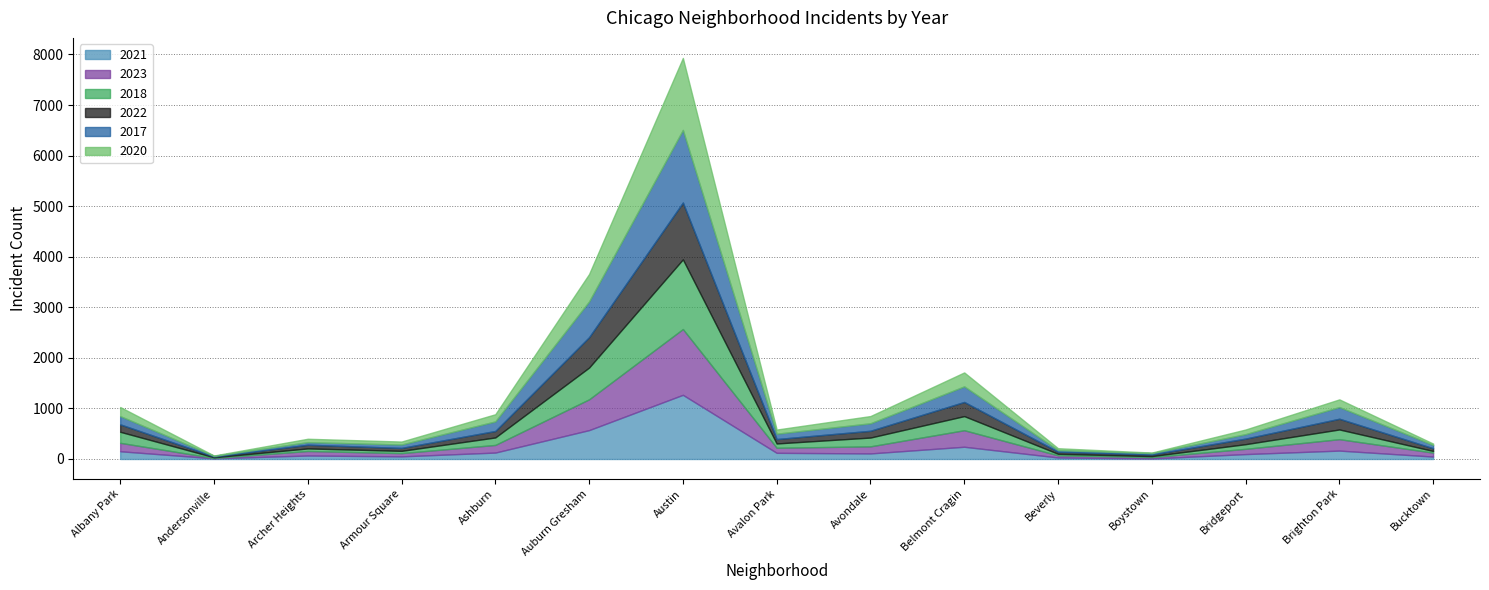

Is it true that 2018 equals 92 at Bridgeport?

True